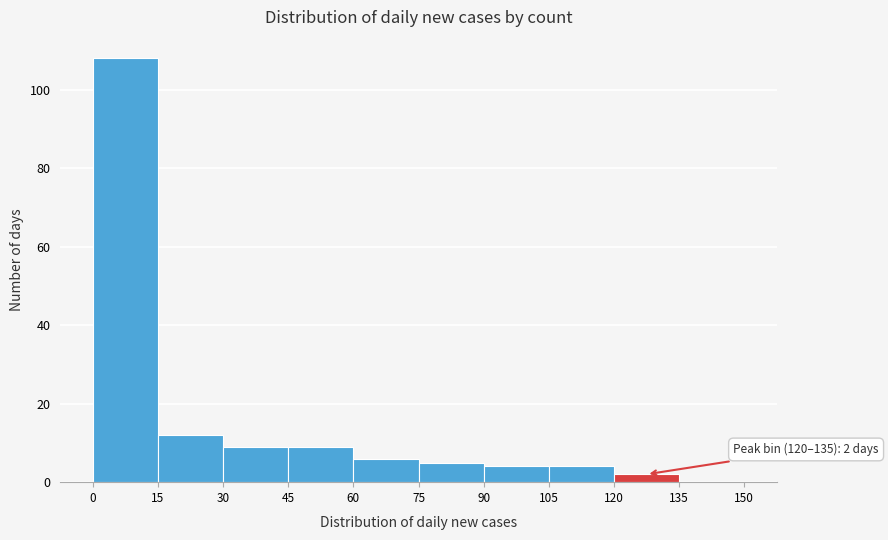

Which range on the x-axis has the tallest bar?

0 to 15